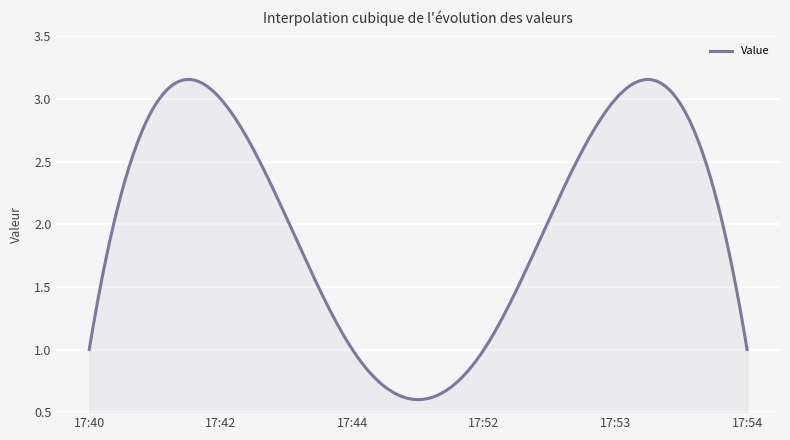

Where is the first local maximum?

17:42